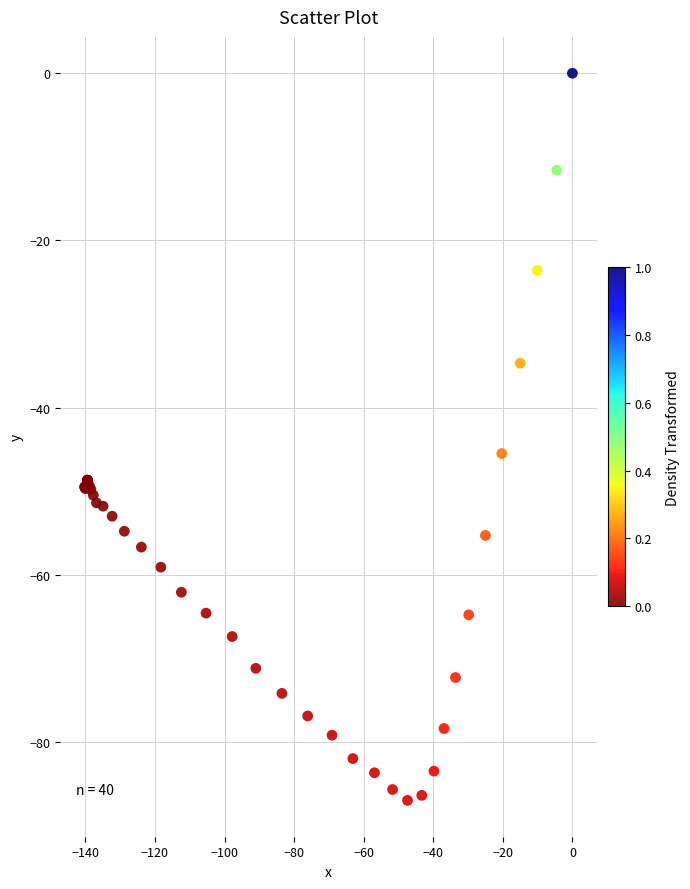

What Y value in the scatter plot is closest to -43?

-45.5